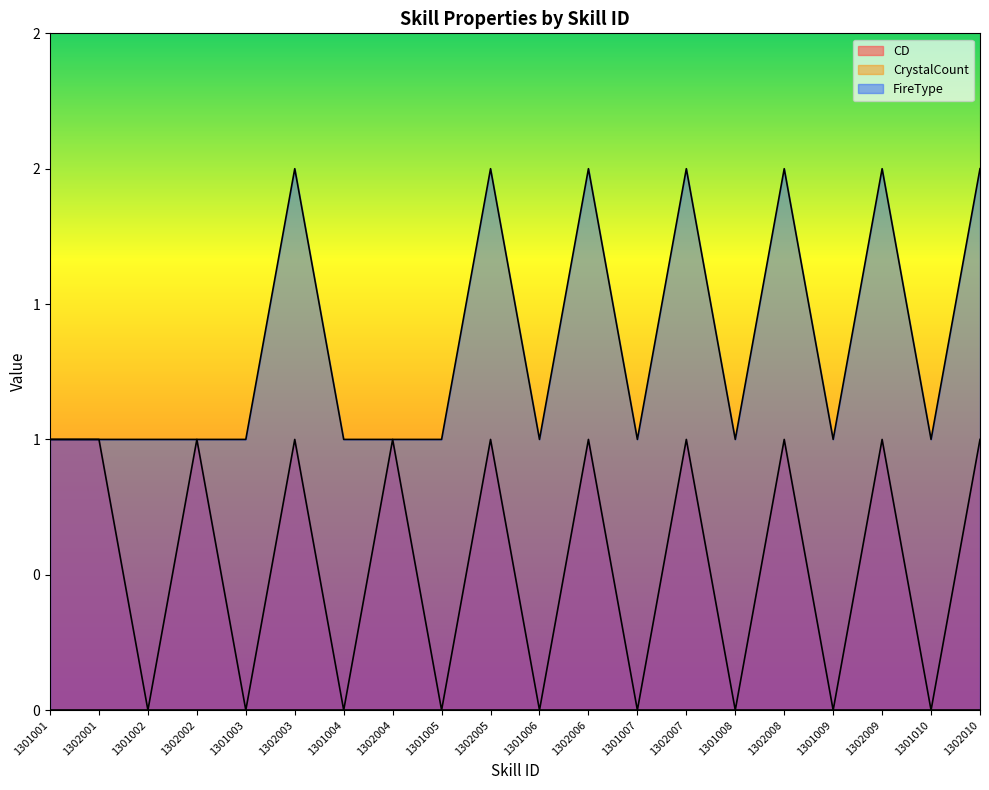

The value of FireType at 1302010 is 3. True or false?

False